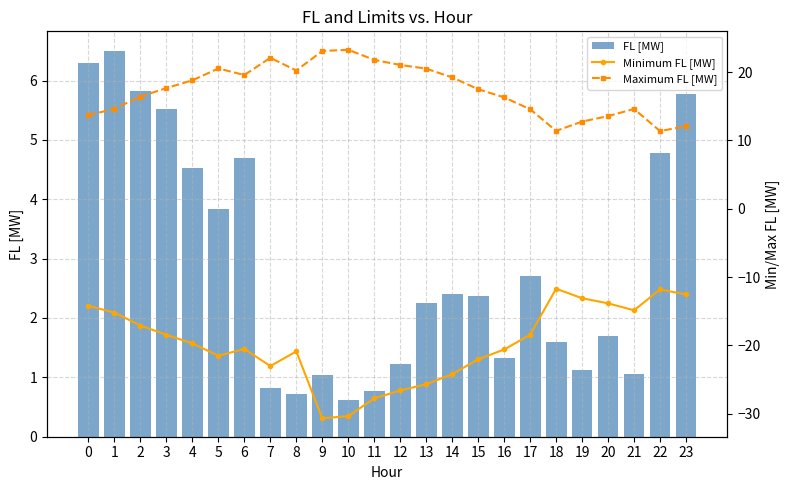

How many values in the Maximum FL [MW] series are below 17?

11